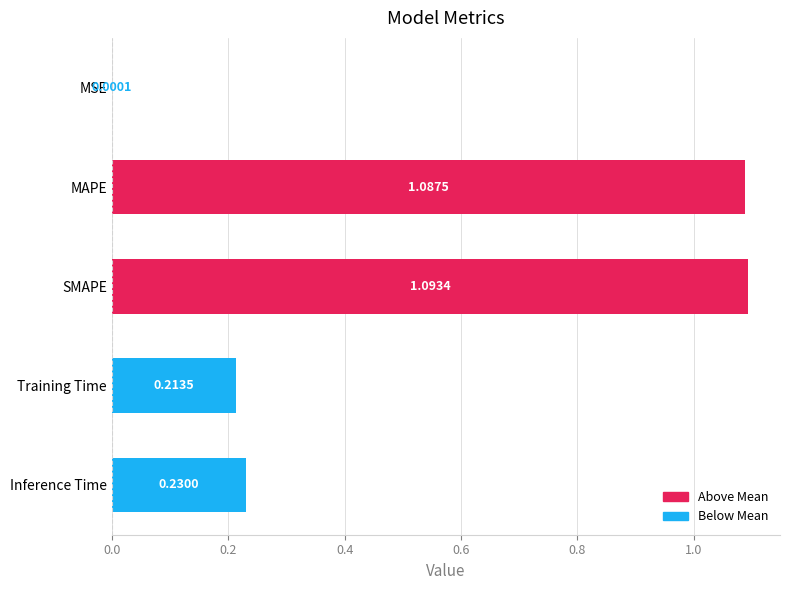

Between MSE and MAPE, which is larger?

MAPE